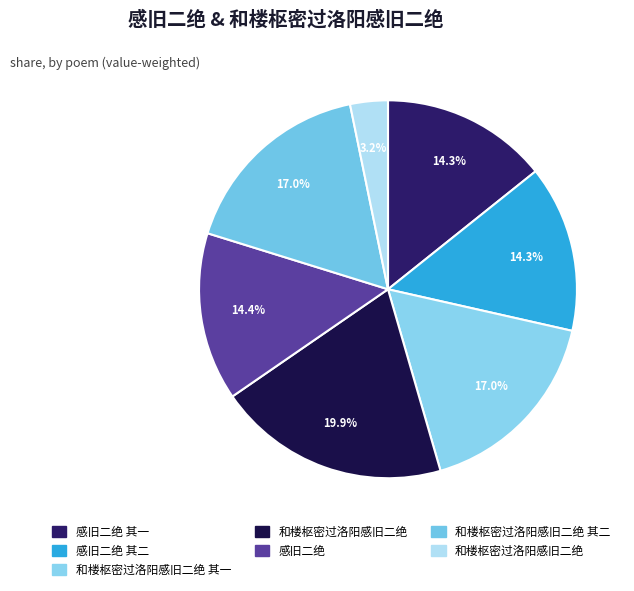

What is the largest slice in the pie chart?

和楼枢密过洛阳感旧二绝